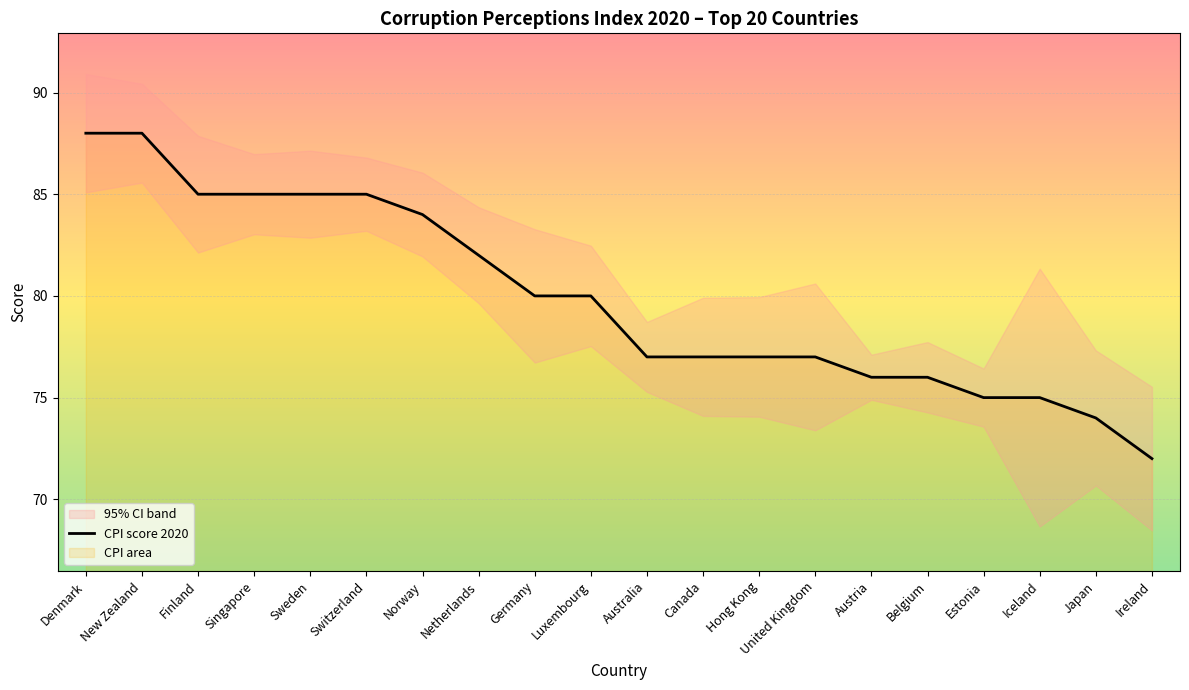

What is the change in value from Denmark to Germany?

-8